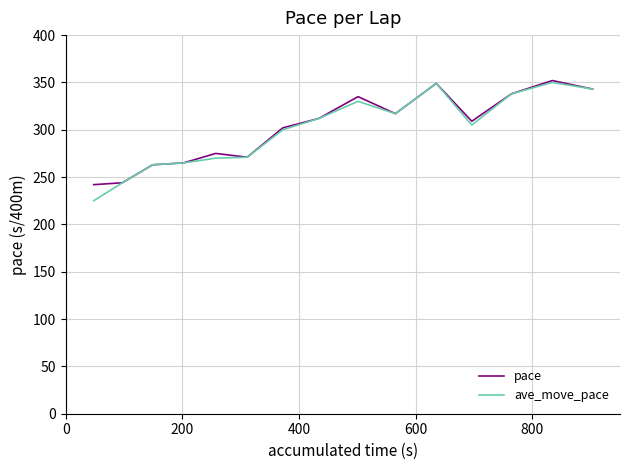

Which series has the largest range (max minus min)?

ave_move_pace